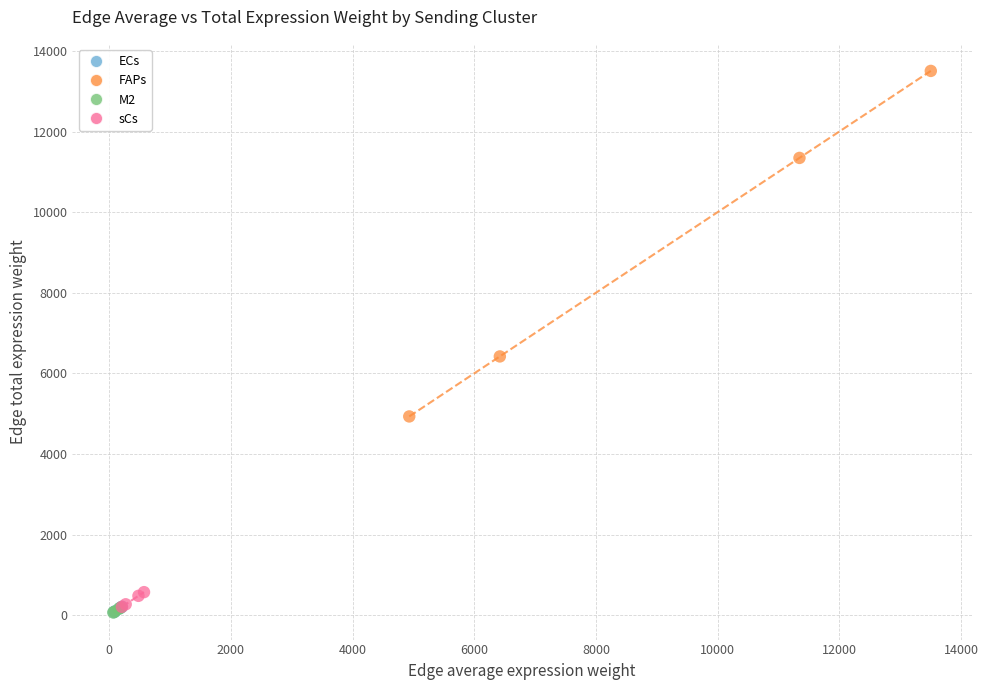

Which series contains the highest Y value?

FAPs